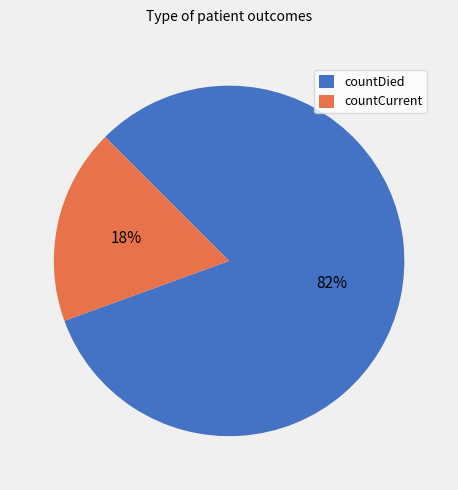

Rank the categories by value from lowest to highest.

countCurrent, countDied